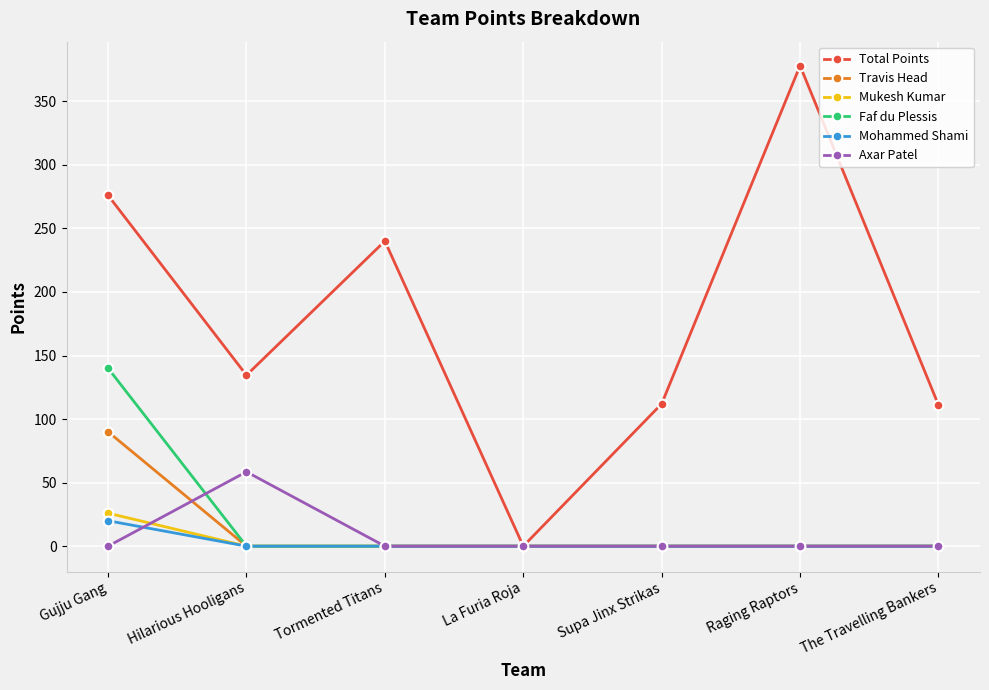

What are all the series names shown in the legend?

Total Points, Travis Head, Mukesh Kumar, Faf du Plessis, Mohammed Shami, Axar Patel